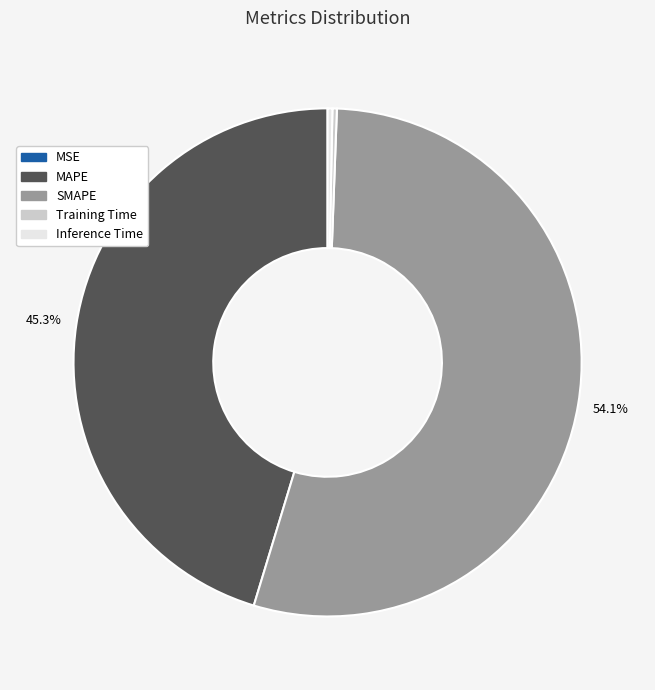

Combined, do Training Time and MAPE account for over 50%?

No